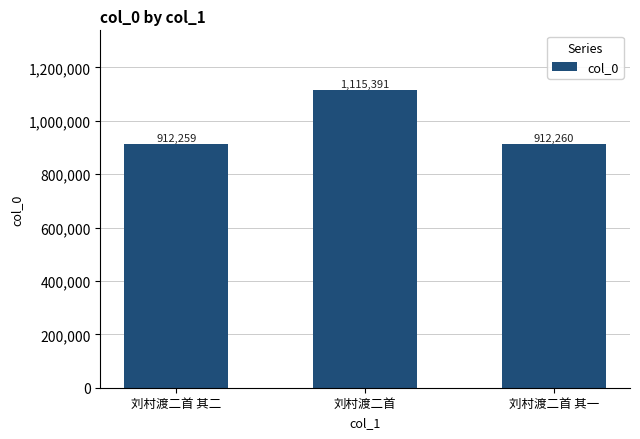

What position from the left is 刘村渡二首 其二?

1